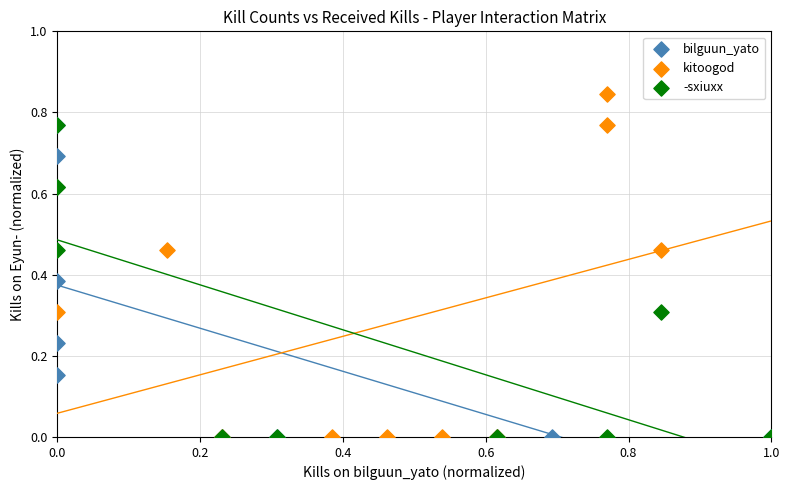

Which series has the widest spread of Y values?

kitoogod